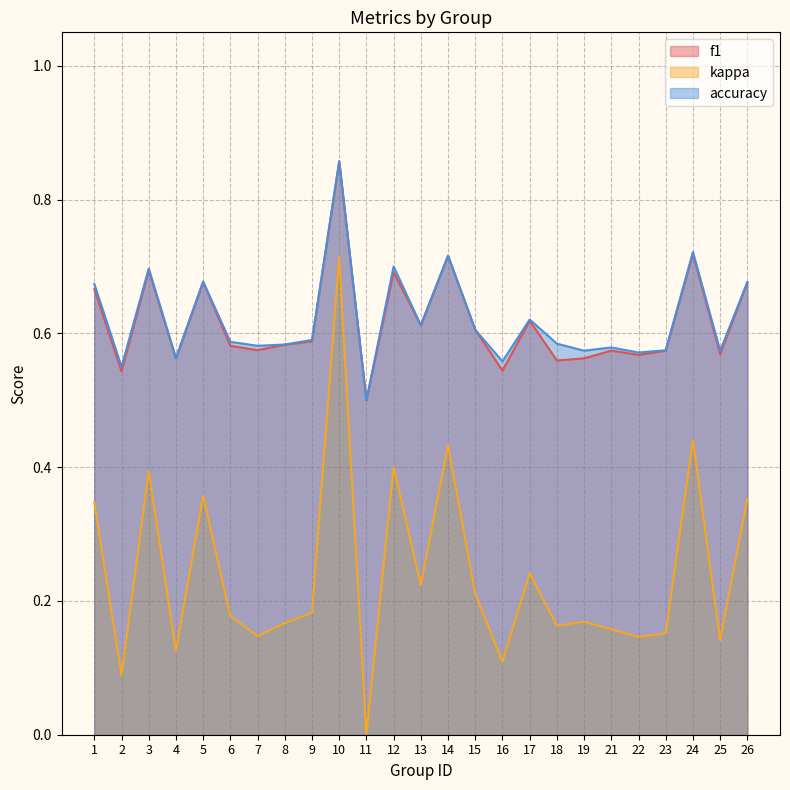

Between 1 and 21, which is larger?

1